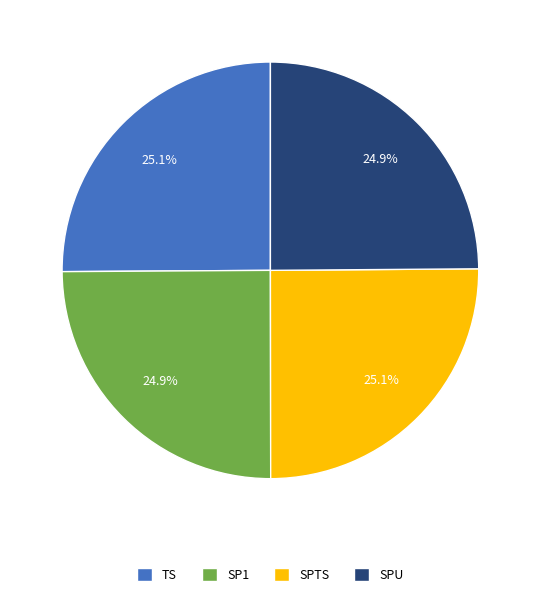

What percentage is NOT represented by SP1?

75.1%